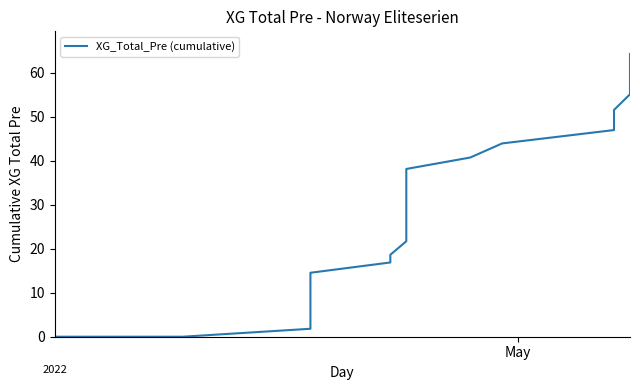

Does the chart display data point markers on the line(s)?

No